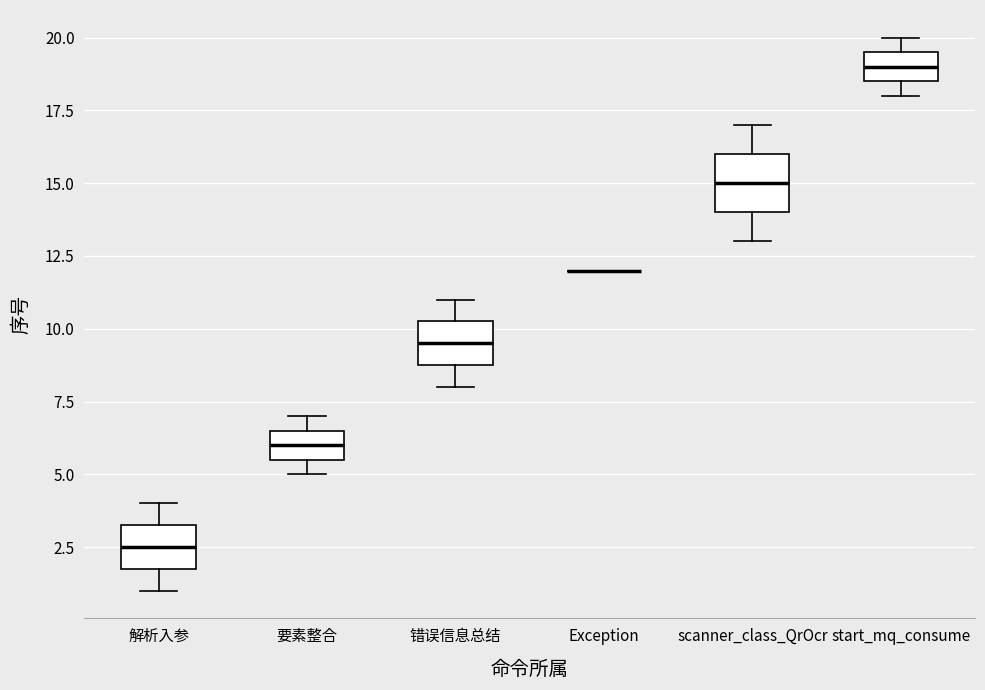

Where is the lower edge of the box for 要素整合 on the y-axis? The values are not printed on the chart, so give them approximately, as read against the axis.

5.5